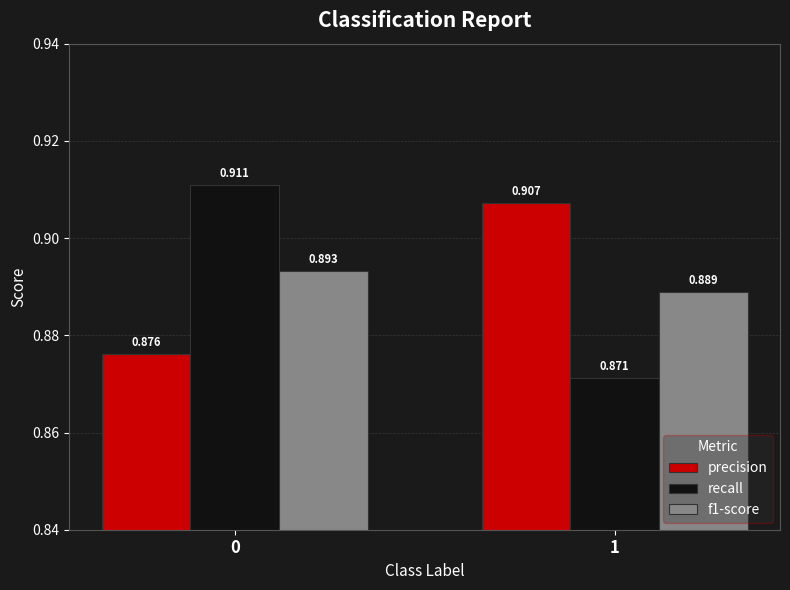

The precision series shows 0.2 at 1. True or false?

False